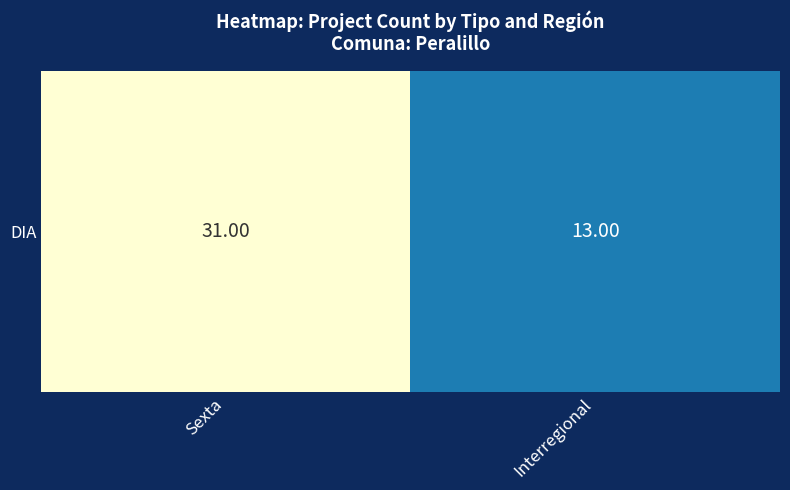

List the labels in order of value, smallest first.

Interregional, Sexta